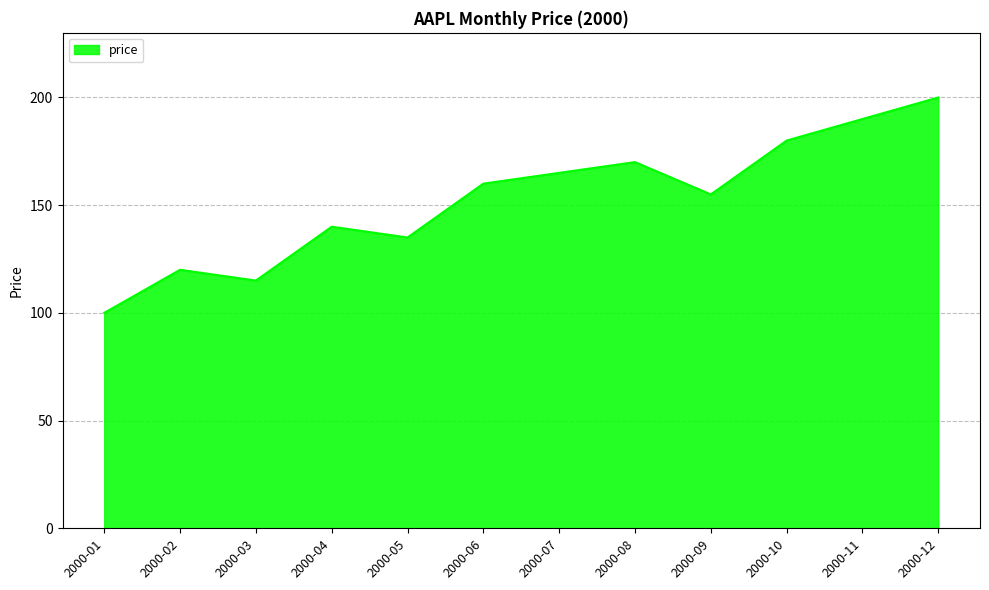

What is the approximate value at 2000-04, to the nearest 50?

150